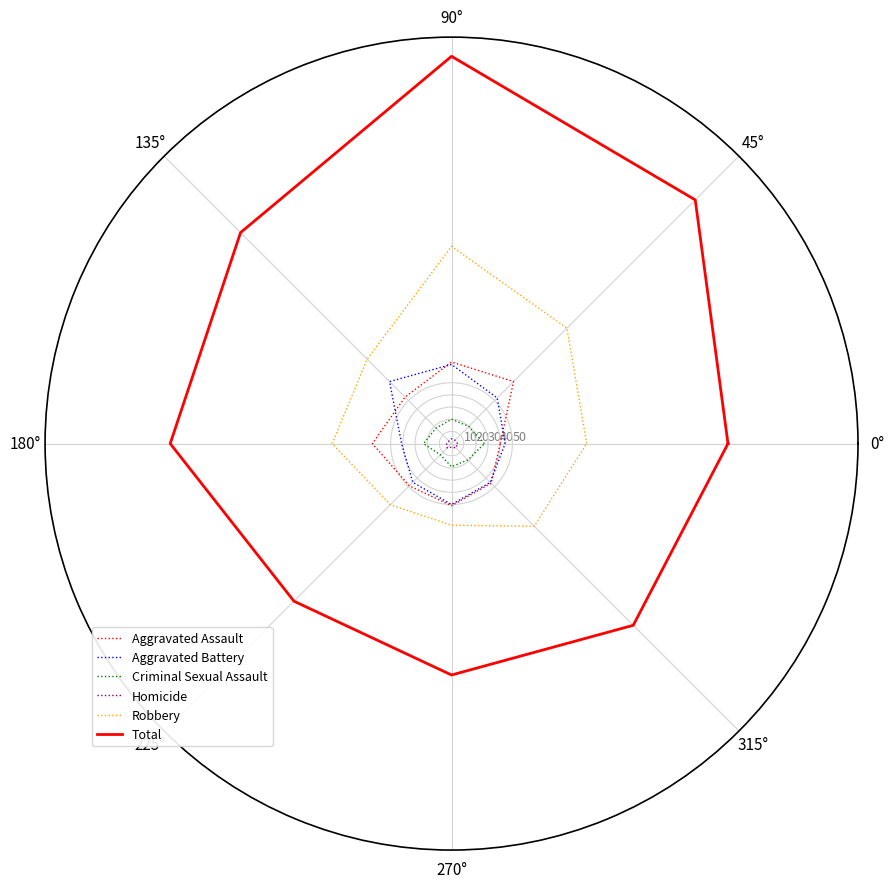

Reading left to right, extract all data points from this chart.

Aggravated Assault: 40	72	67	54	65	49	51	46	40
Aggravated Battery: 44	53	65	72	41	45	50	45	44
Criminal Sexual Assault: 27	20	20	18	23	13	19	19	27
Homicide: 5	4	4	3	4	5	3	5	5
Robbery: 111	134	162	98	98	71	67	96	111
Total: 227	283	318	245	231	183	190	211	227